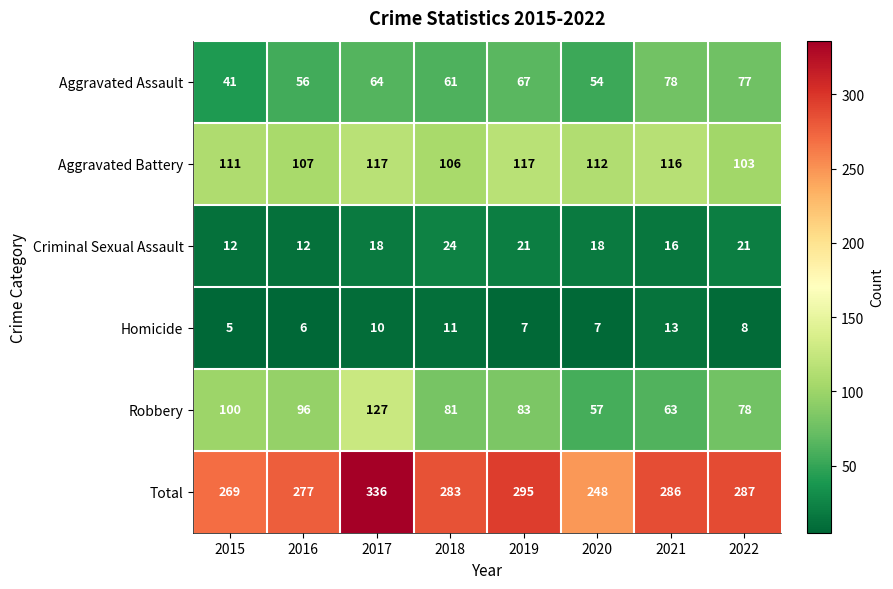

At which category is the sum across all series the highest?

2017